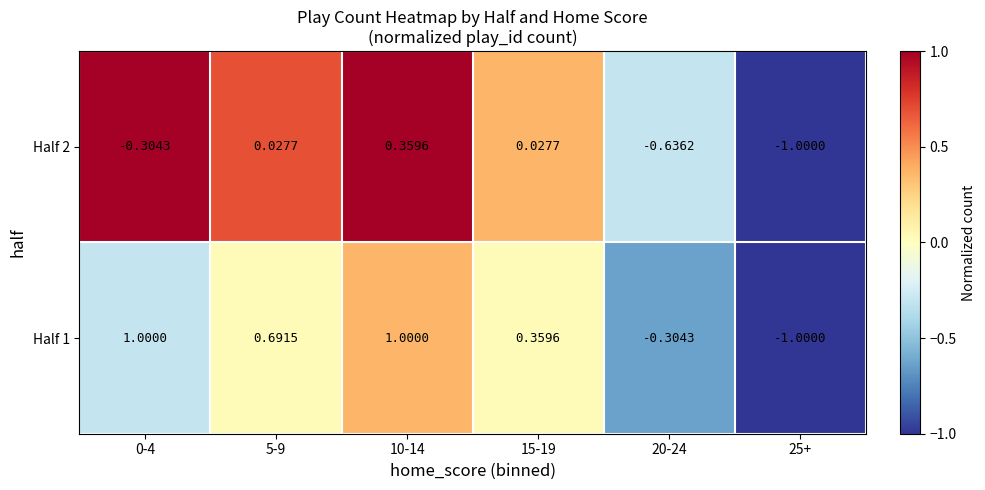

At which category is the sum across all series the highest?

10-14